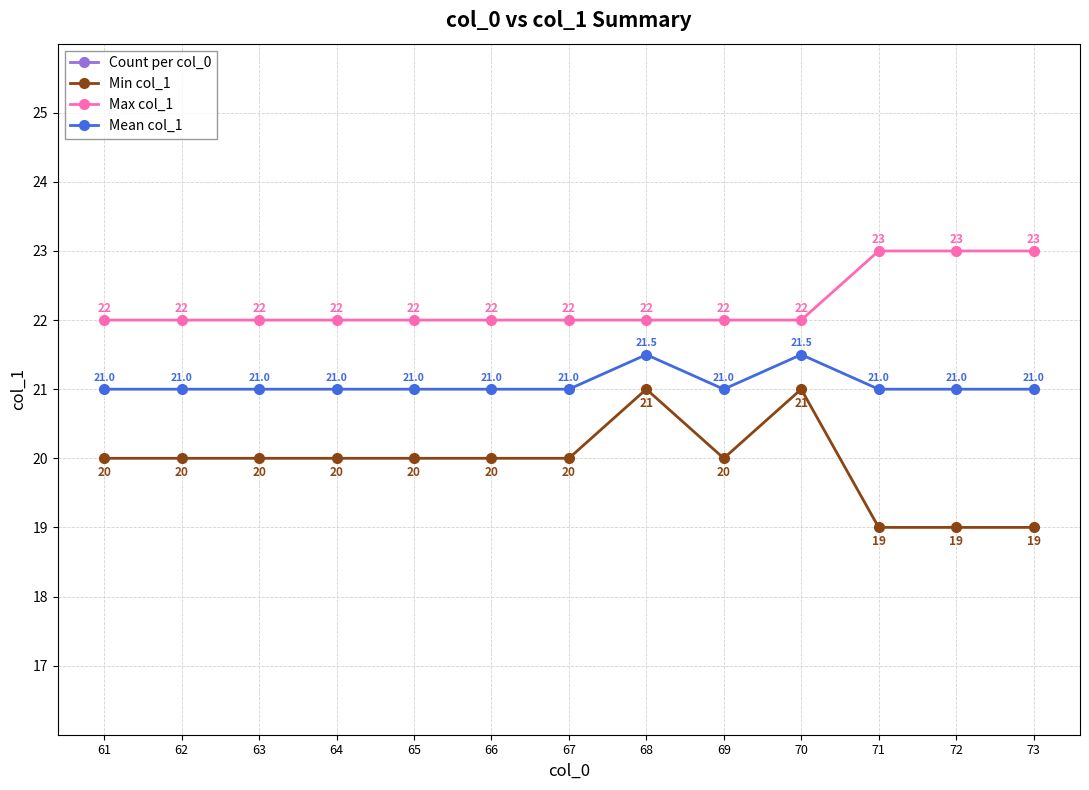

What is the difference between the maximum and minimum values in the Max col_1 series?

1.0